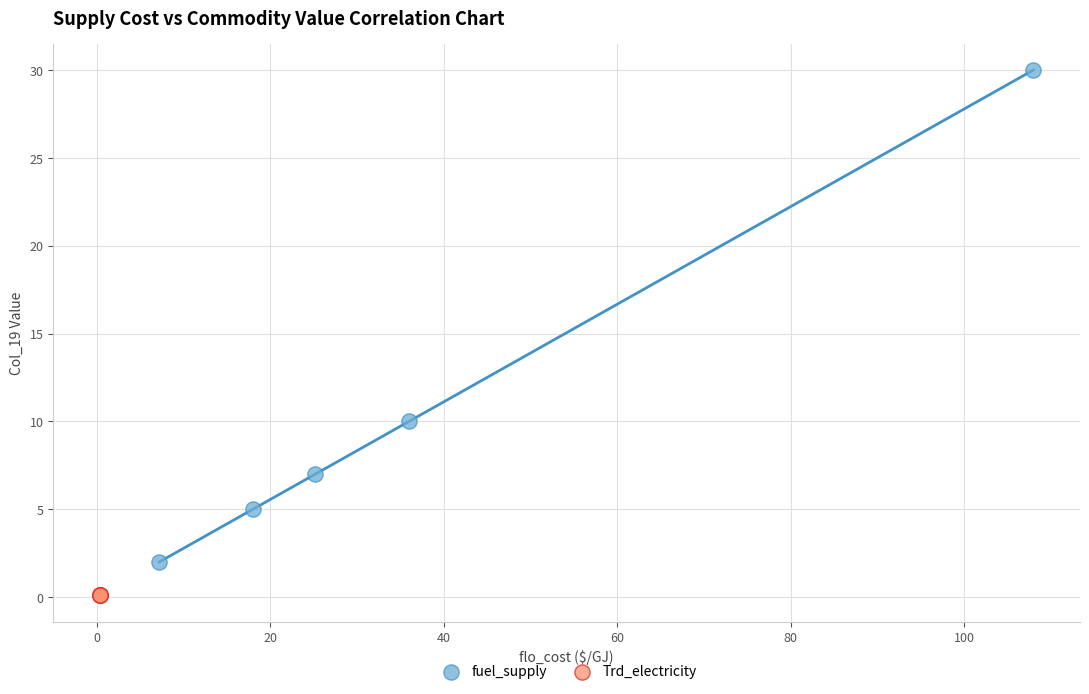

Which series contains the lowest Y value?

Trd_electricity